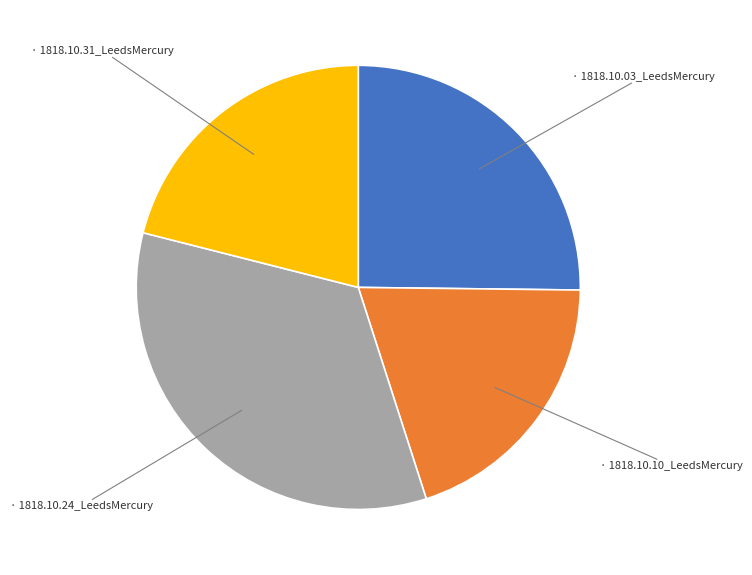

Does any single category account for the majority?

No